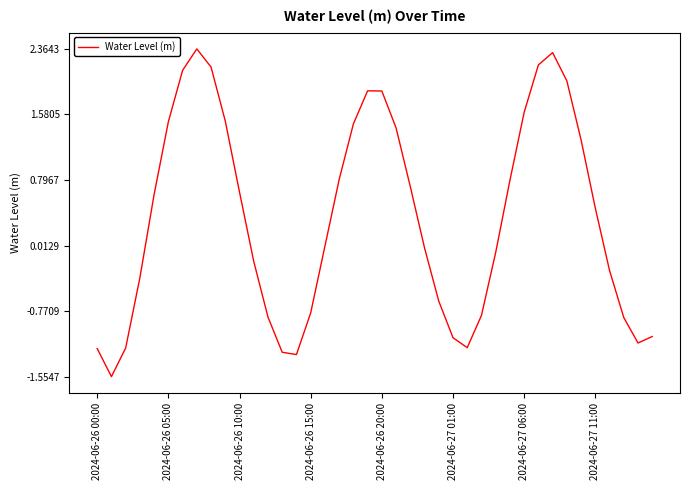

How many series are shown in this chart?

1